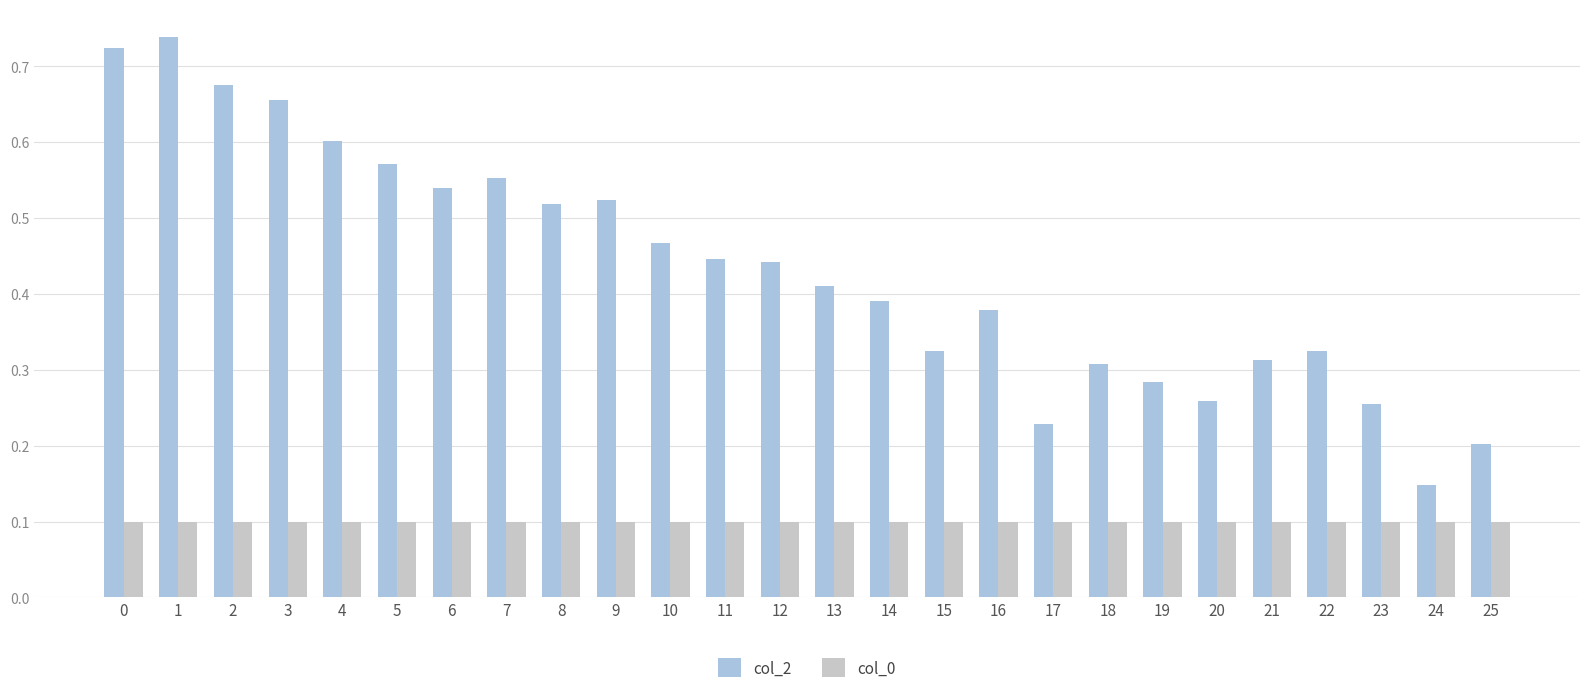

Between 2 and 6, which series saw the biggest shift?

col_2